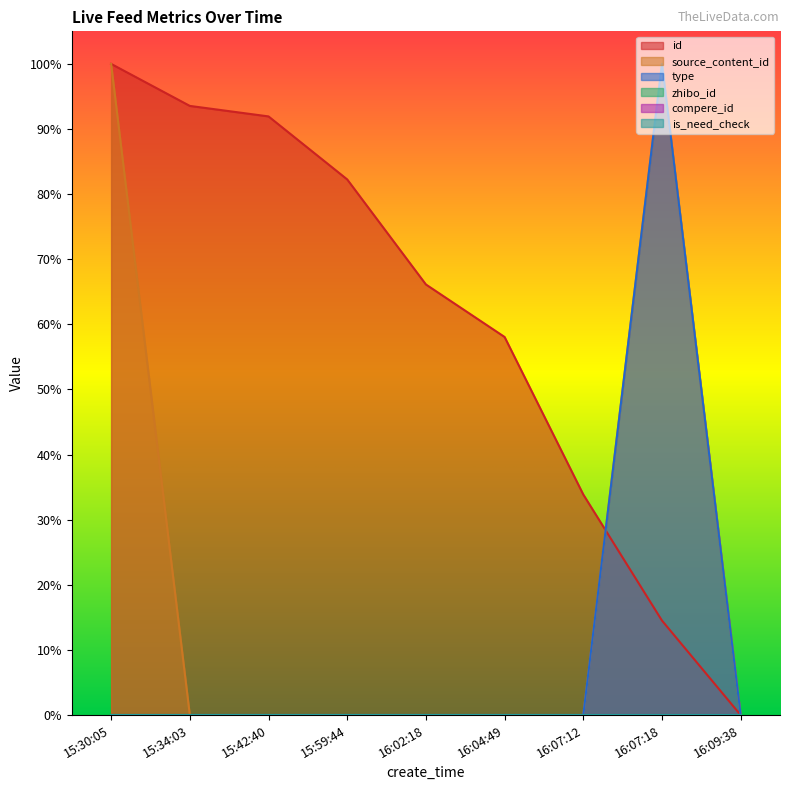

Which series has the widest spread of values?

id